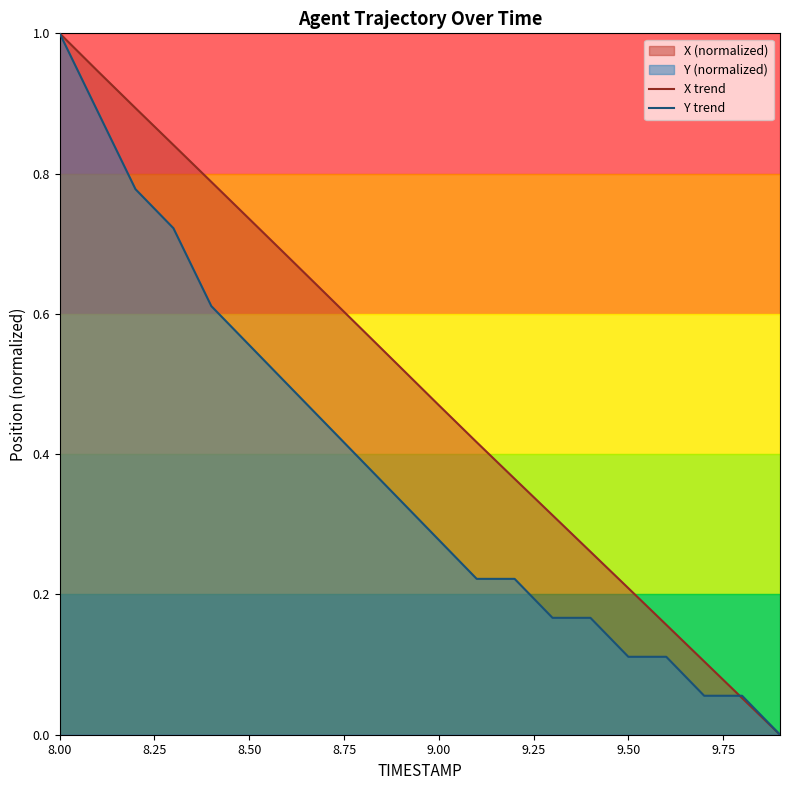

Which series ends up on top after the final intersection of Y trend and X trend?

Y trend